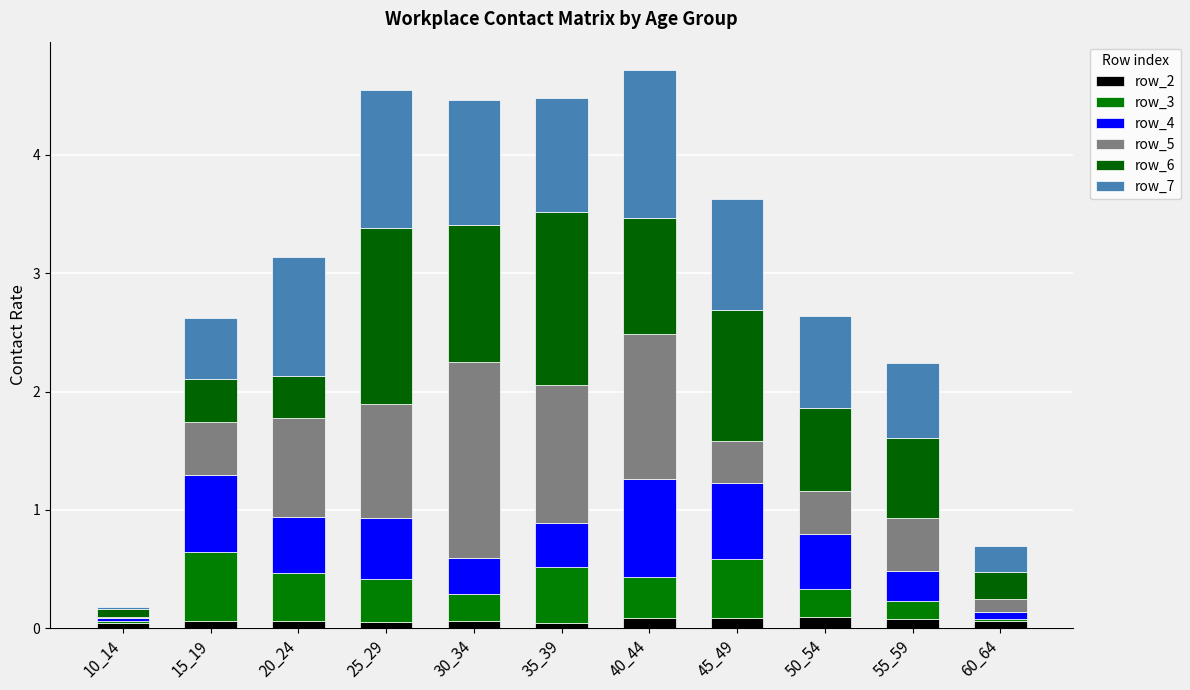

Count the number of data series in this chart.

6